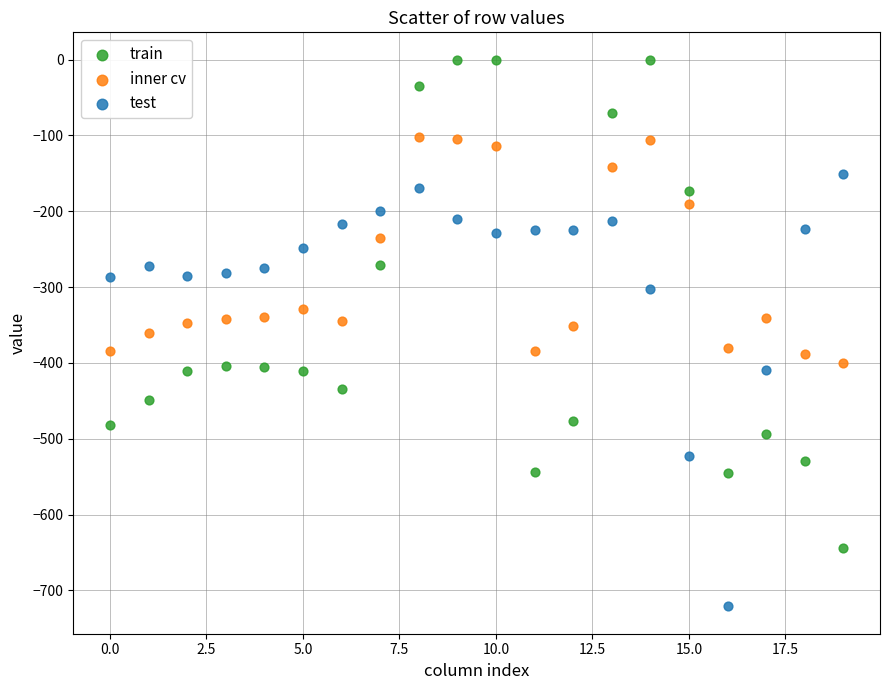

Which series has the widest spread of Y values?

train